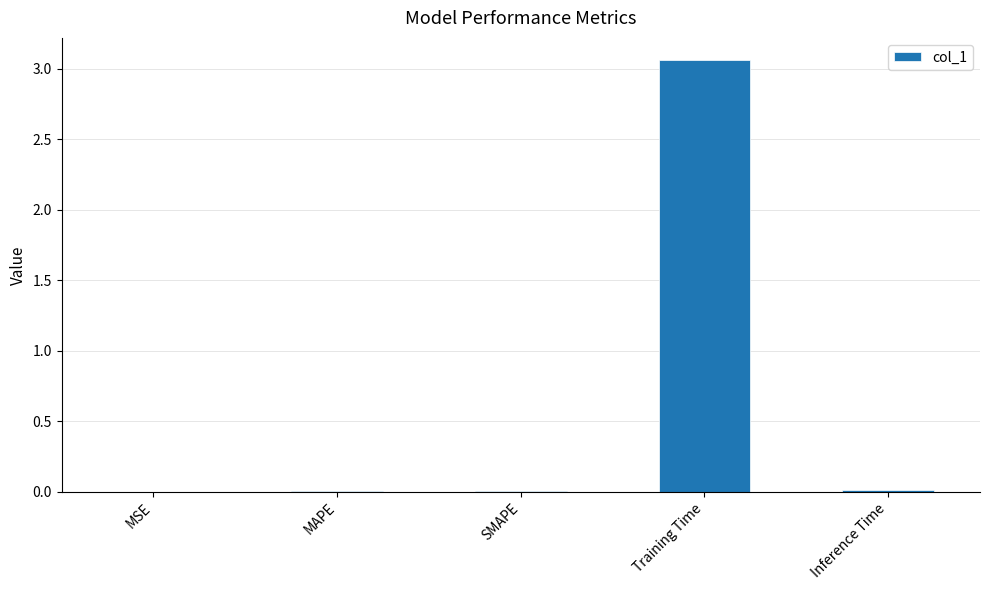

At which category does the chart reach its peak across all series?

Training Time